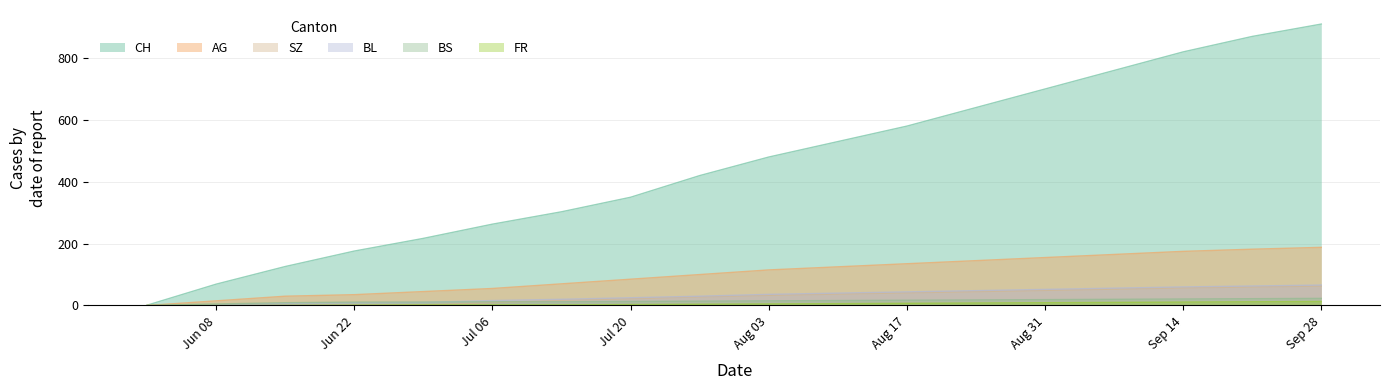

Which series has the largest total across all categories?

CH